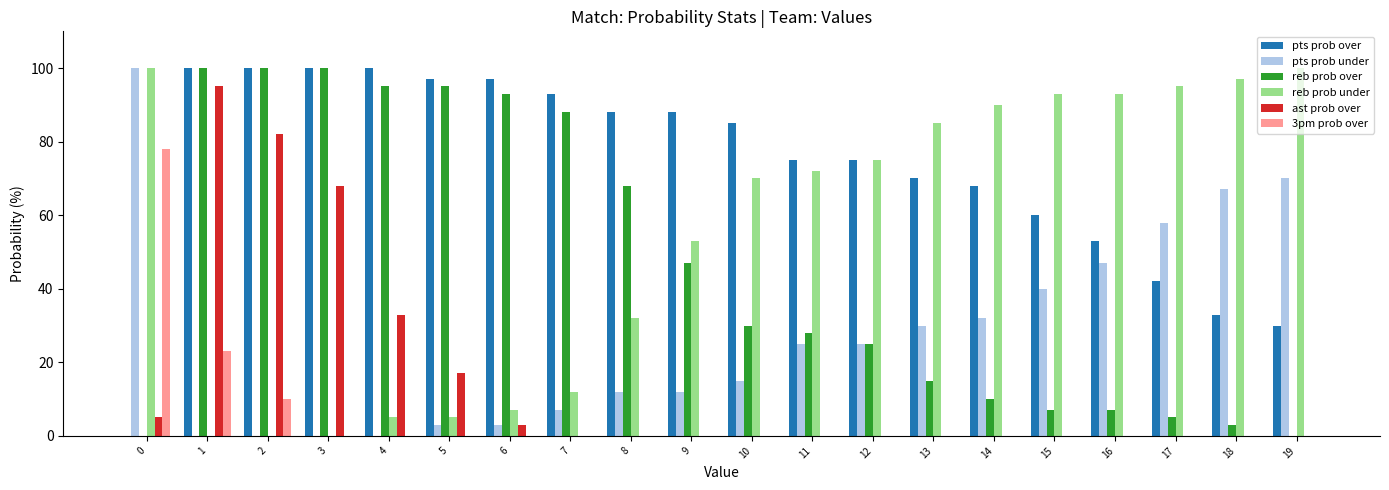

At which label is reb prob under closest to 50?

9